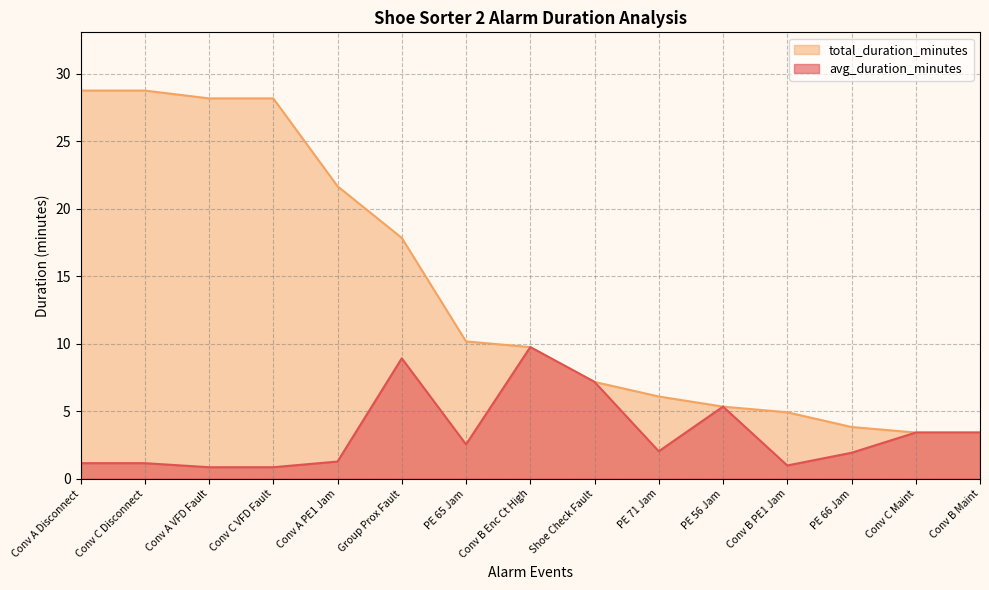

How many lines are shown in the chart?

2